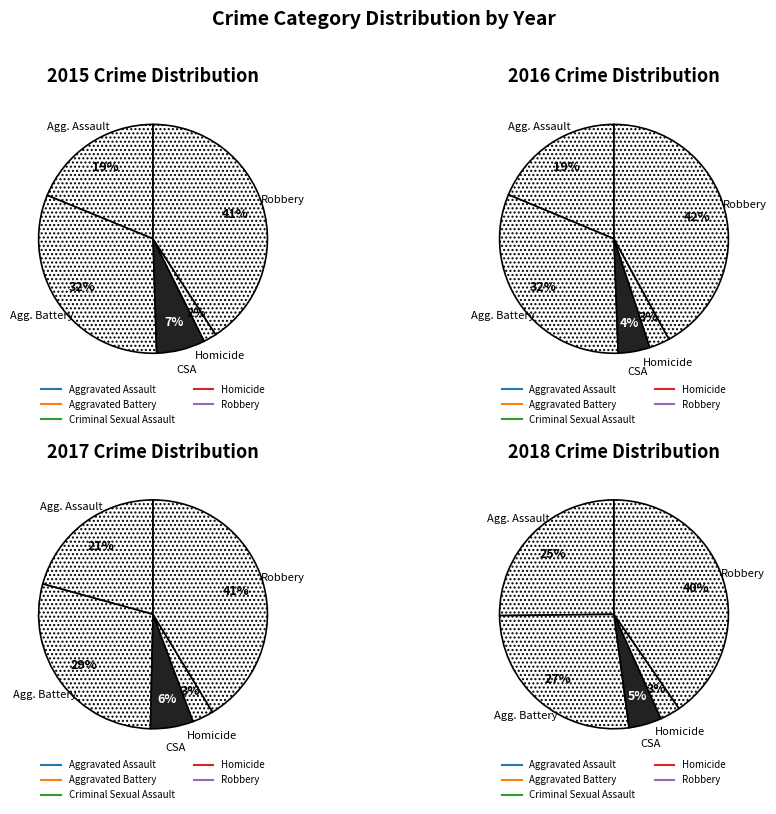

Is the sum of Criminal Sexual Assault and Homicide greater than half?

No